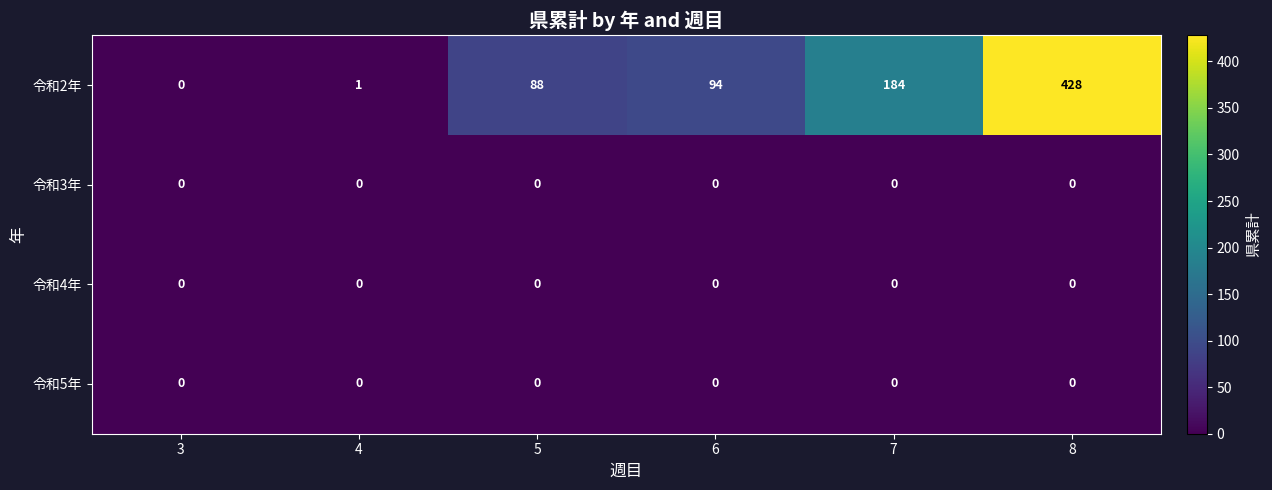

How many series are shown in this chart?

4